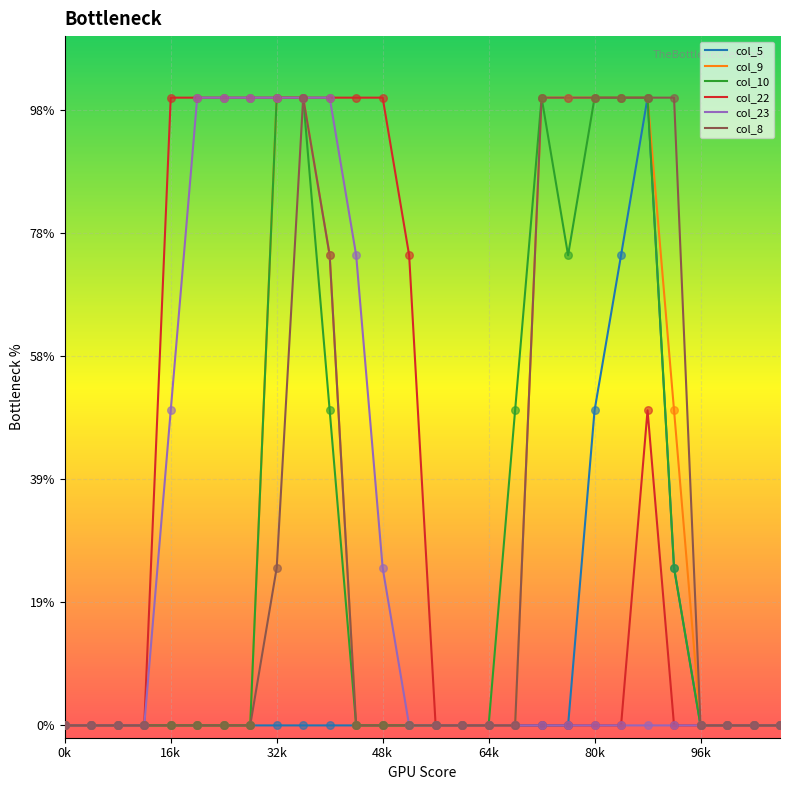

Is this an area chart (filled region under the line)?

No